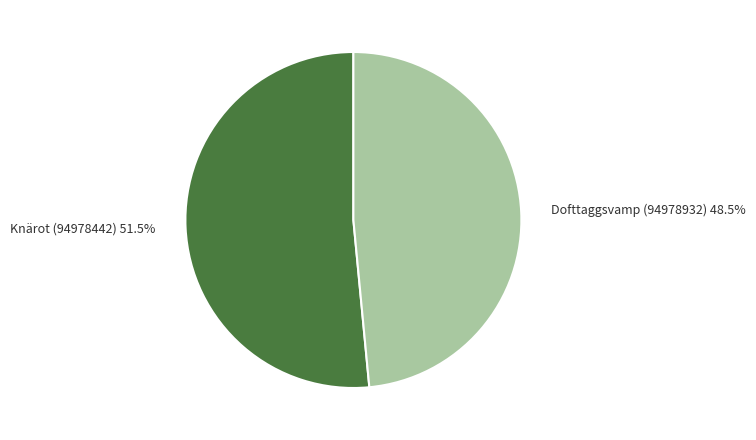

How many slices are in this pie chart?

2